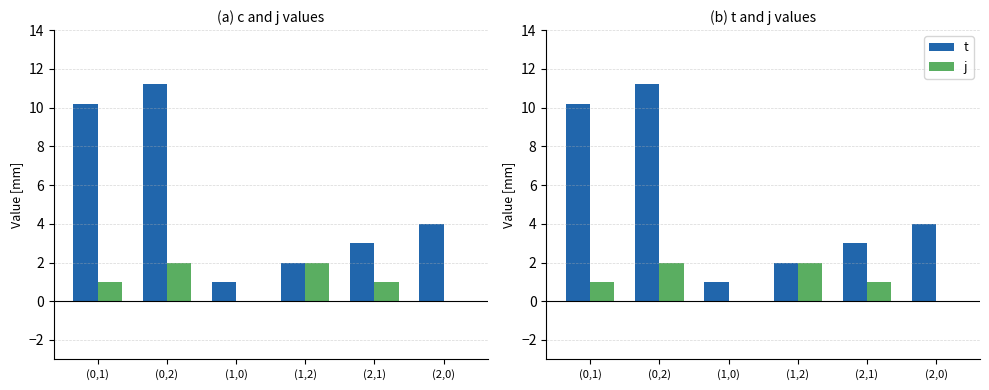

The value of c at (1,2) is 2.0. True or false?

True